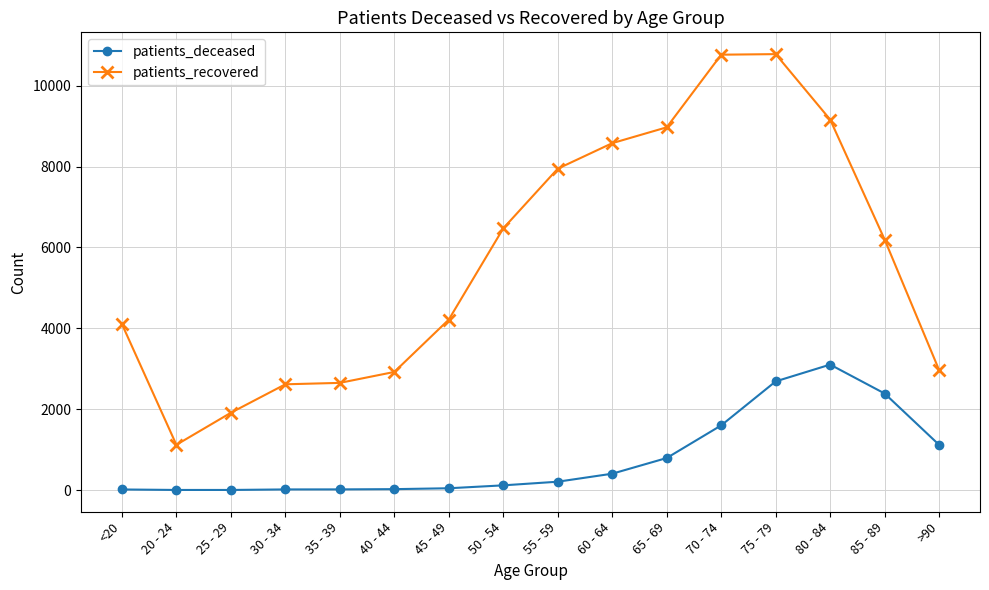

True or false: patients_recovered and patients_deceased cross at least once.

False